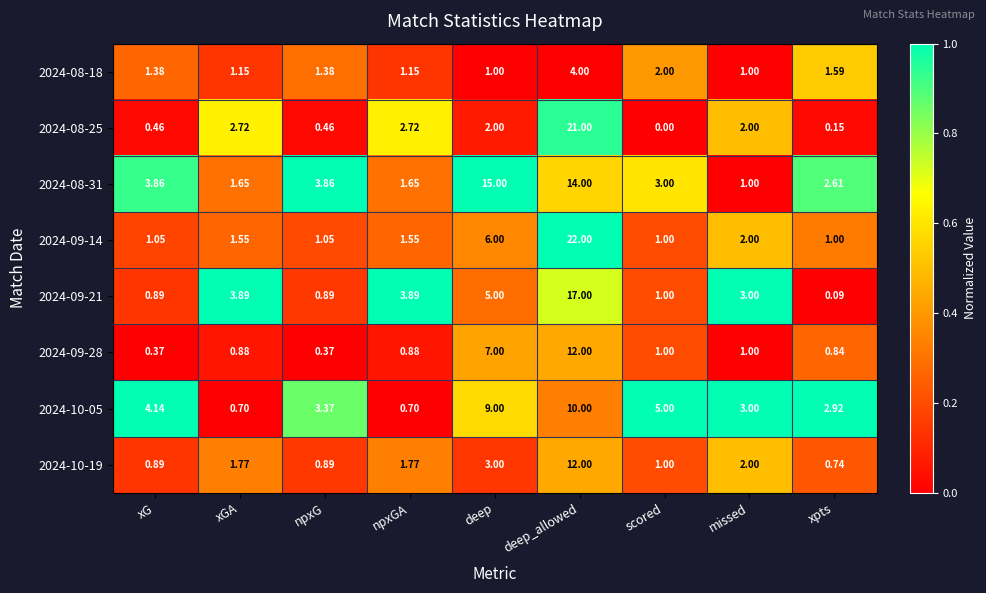

Where does the 2024-08-31 series first go above 3?

xG